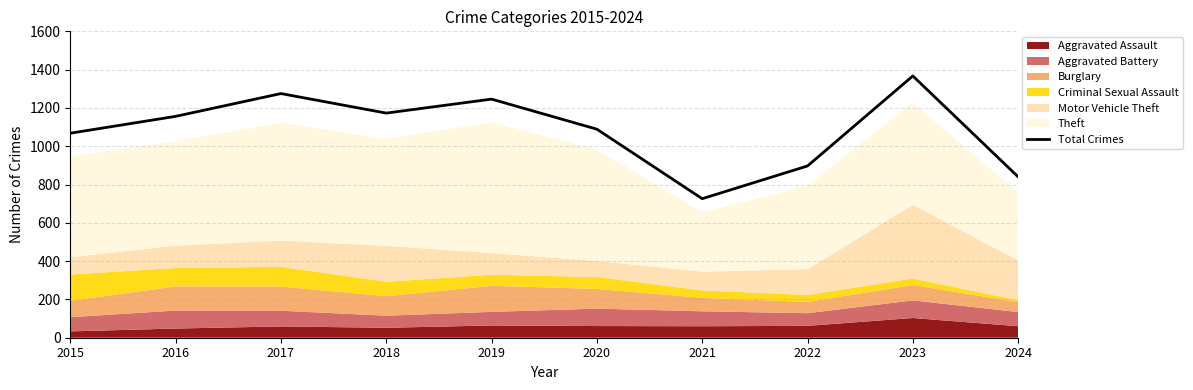

The value of Total Crimes at 2024 is 840. True or false?

True